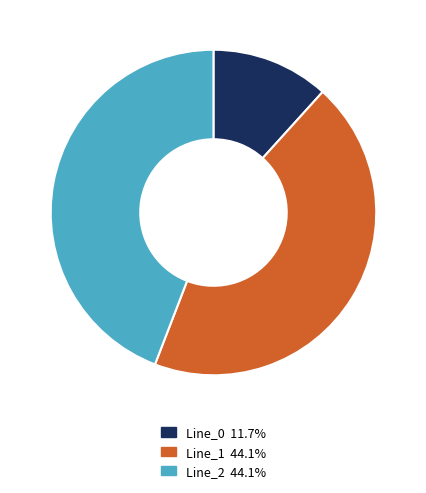

Does any single category account for the majority?

No